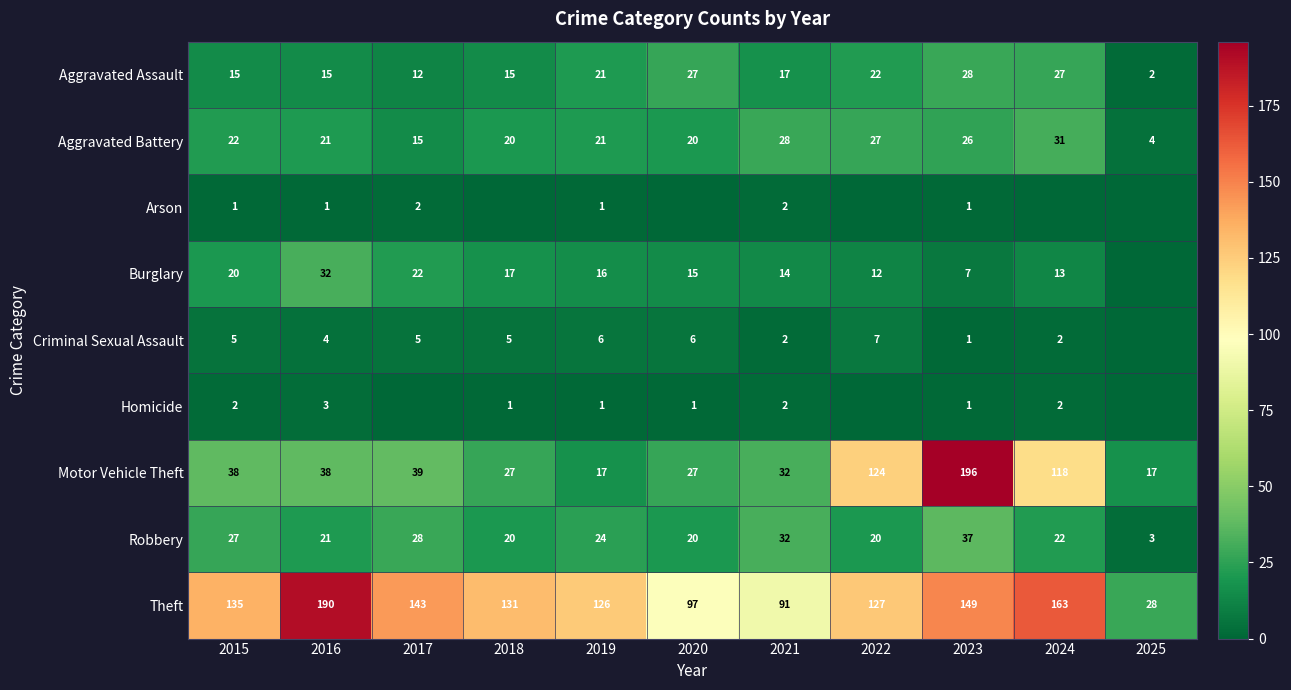

What is the difference between the maximum and minimum values in the Robbery series?

34